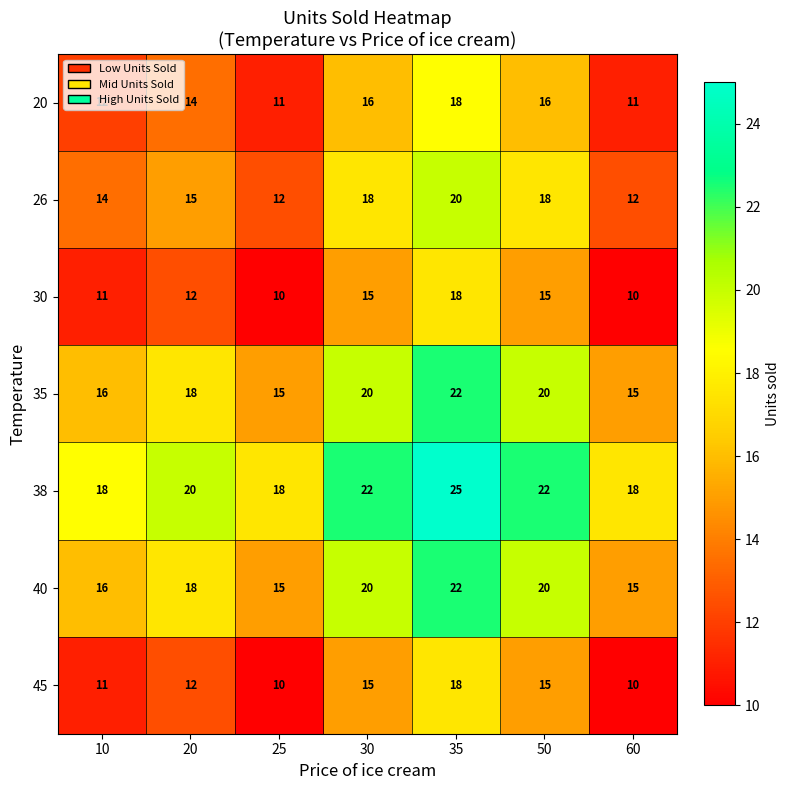

How many 26 values are between 12 and 18?

6